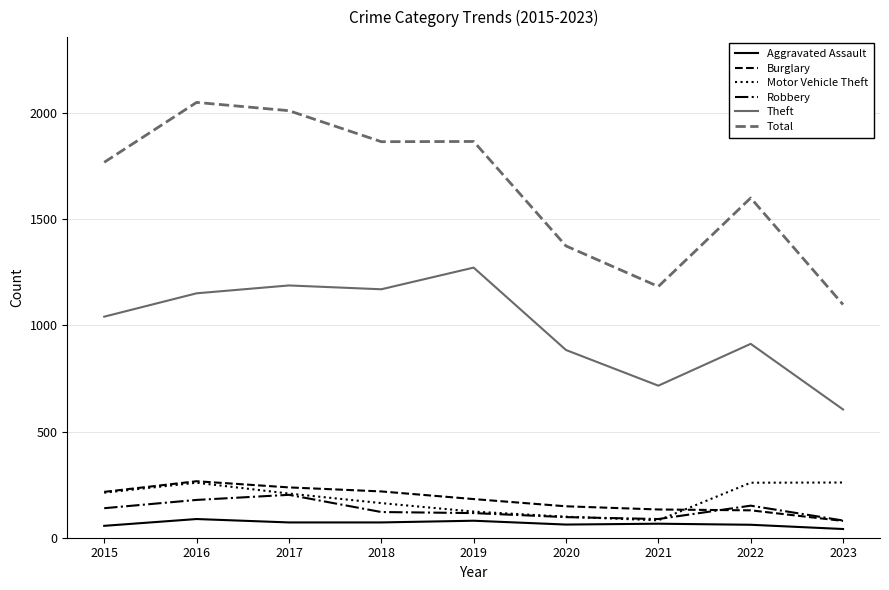

What is the difference between the maximum and second lowest values in the Theft series?

556